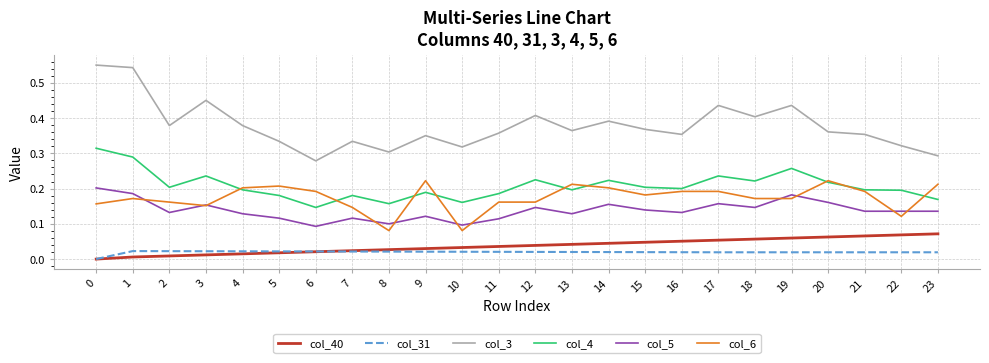

Which series has the largest range (max minus min)?

col_3